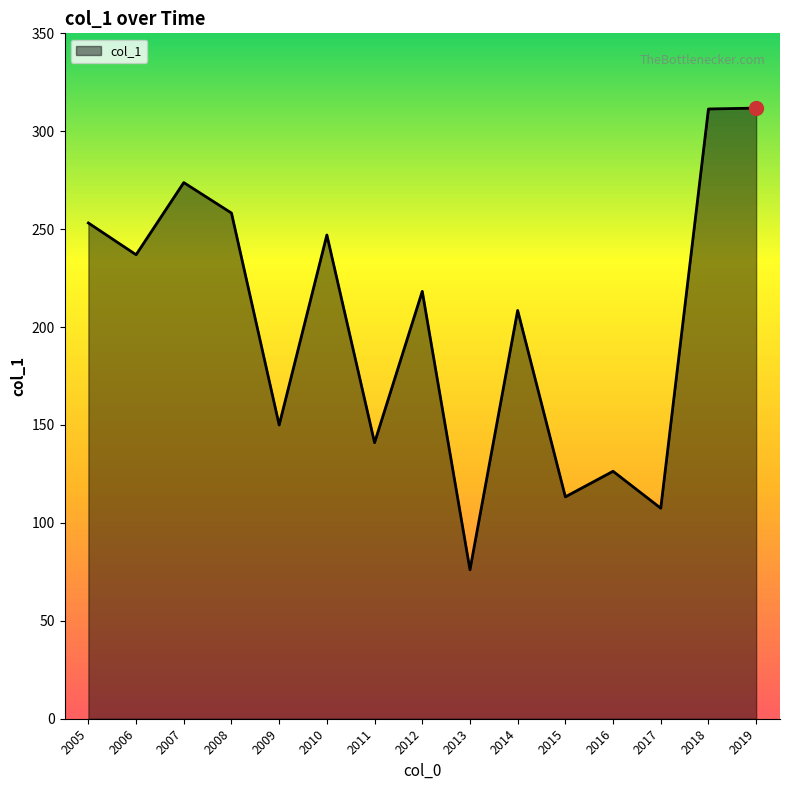

Is it true that the value at 2014 is 273.9?

False